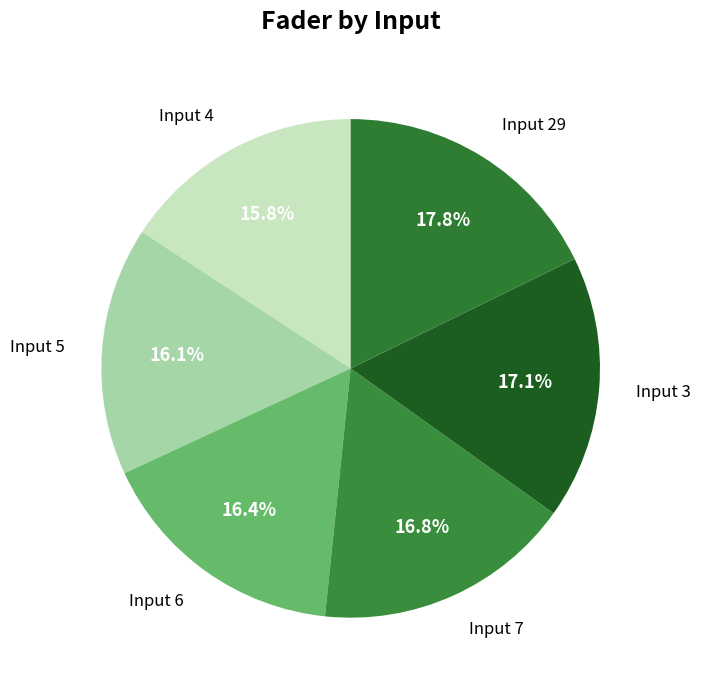

What is the smallest slice in the pie chart?

4